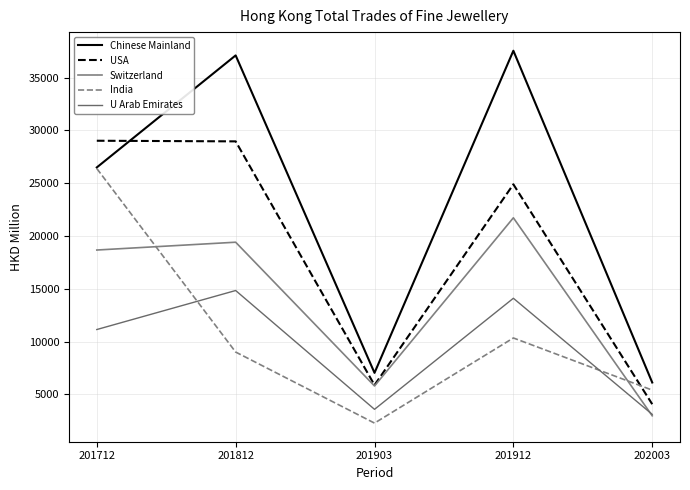

What is the value of the USA point at the 3rd from the left?

5878.5